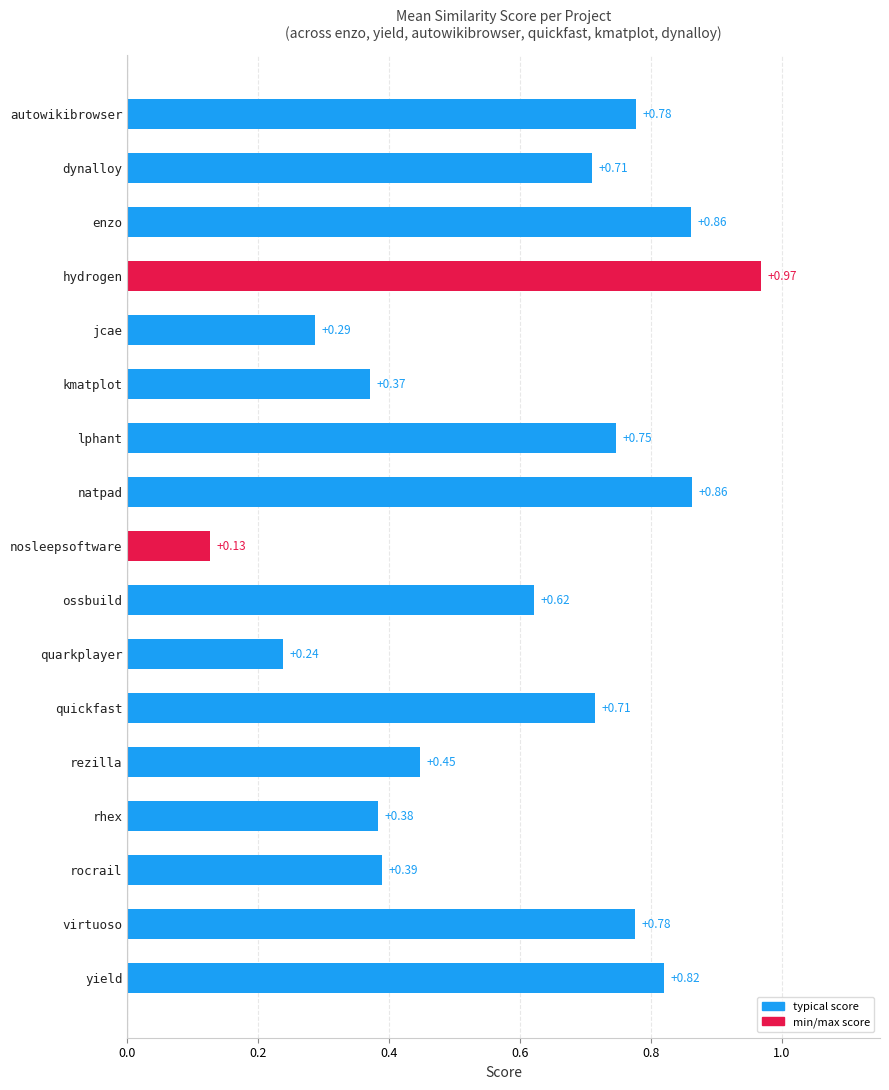

What is the sum of all values?

10.1